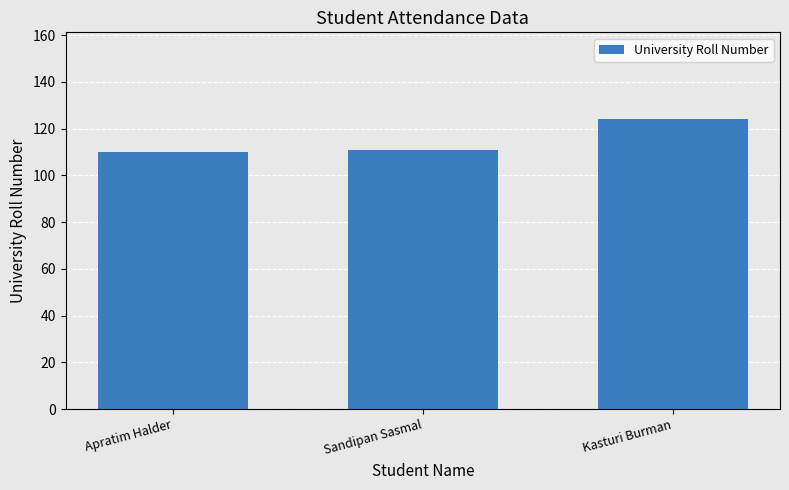

What is the ratio of the value at Sandipan Sasmal to the value at Kasturi Burman?

0.9